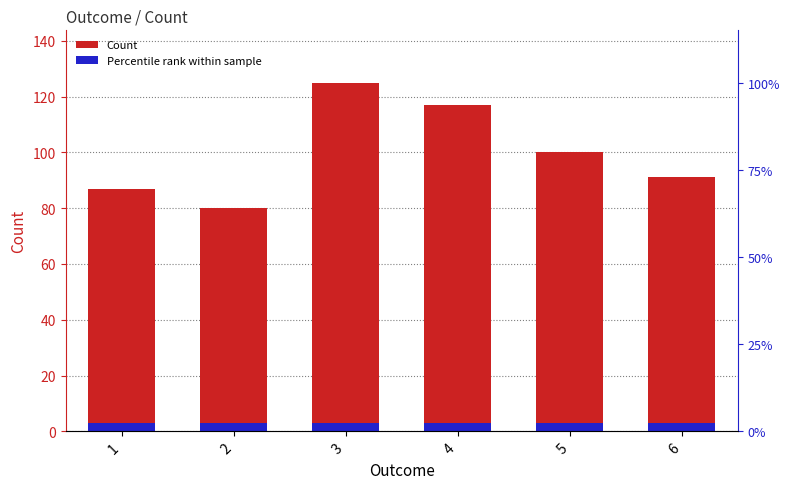

Approximately how many times larger is the value at 2 compared to 6?

0.9